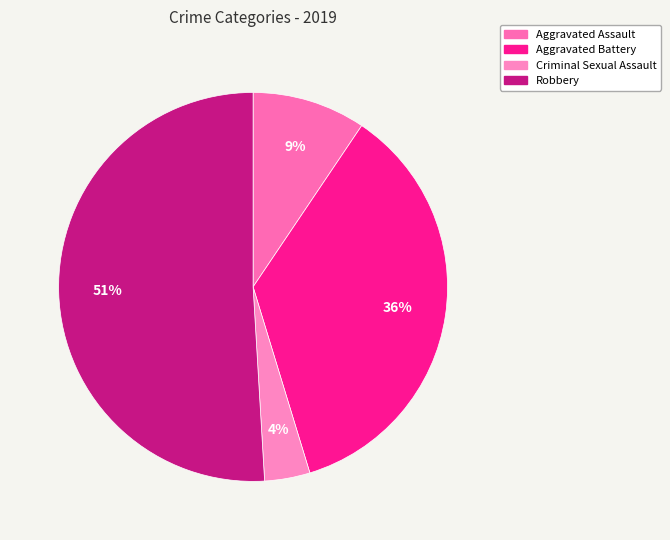

How many slices are in this pie chart?

4